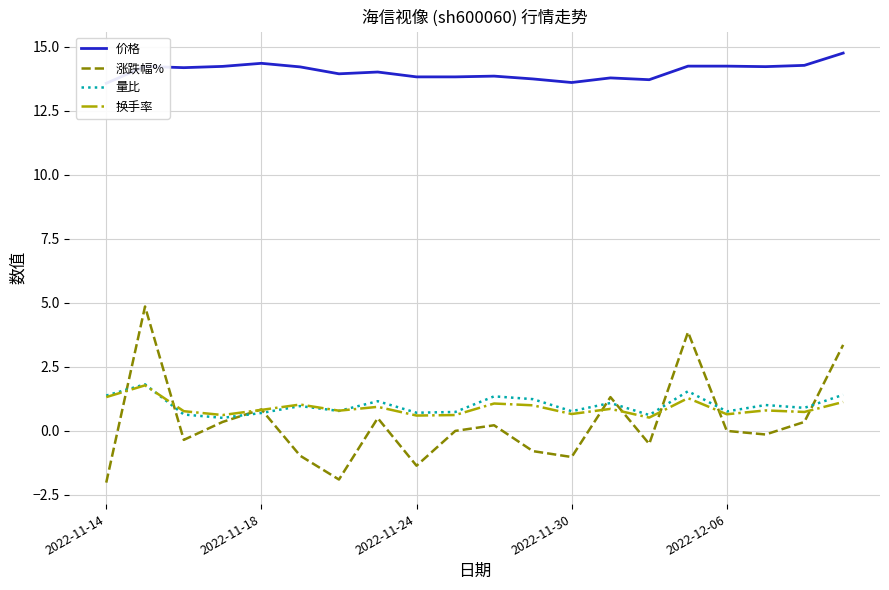

At how many categories does at least one series exceed 6?

20